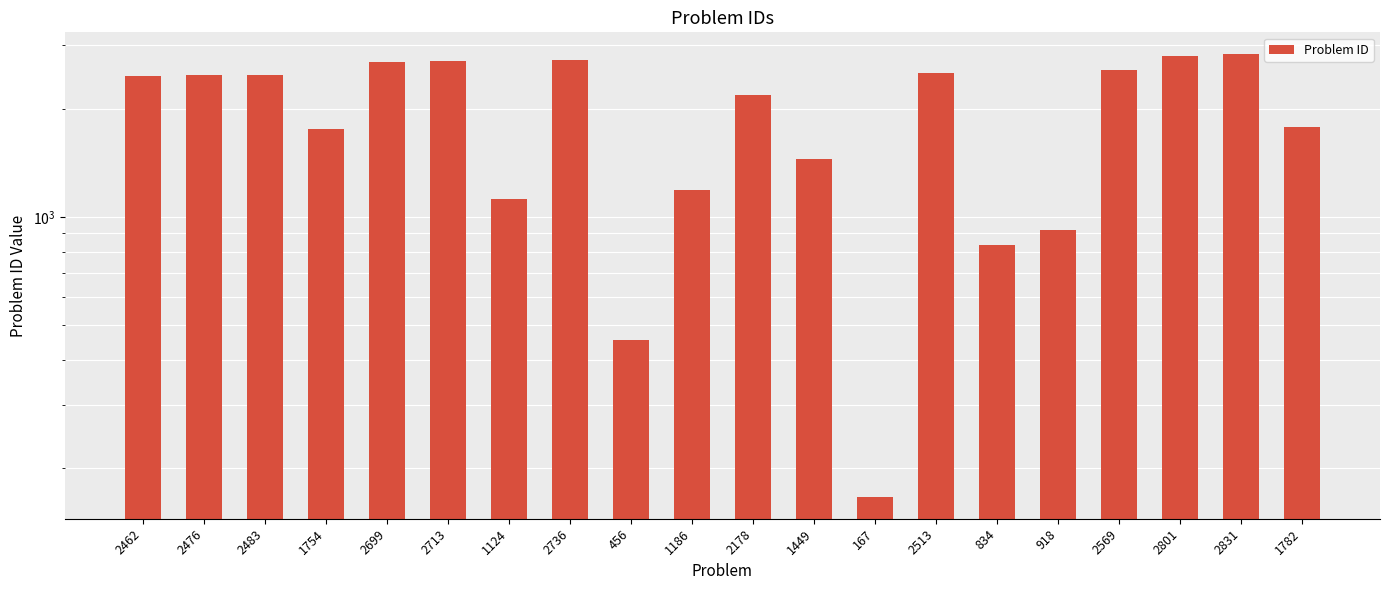

What is the label of the 9th bar from the right?

1449